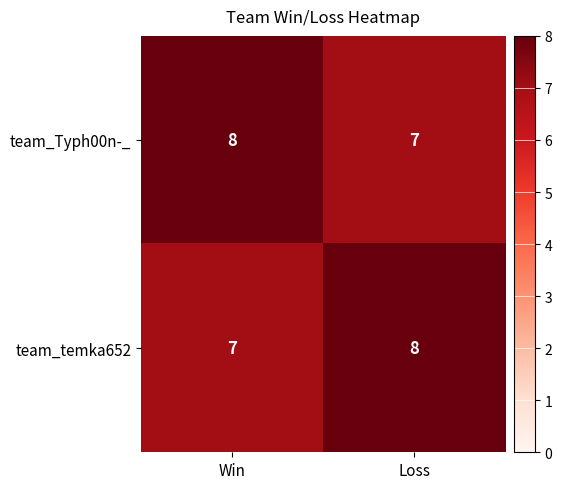

List the labels in order of team_Typh00n-_ value, smallest first.

Loss, Win